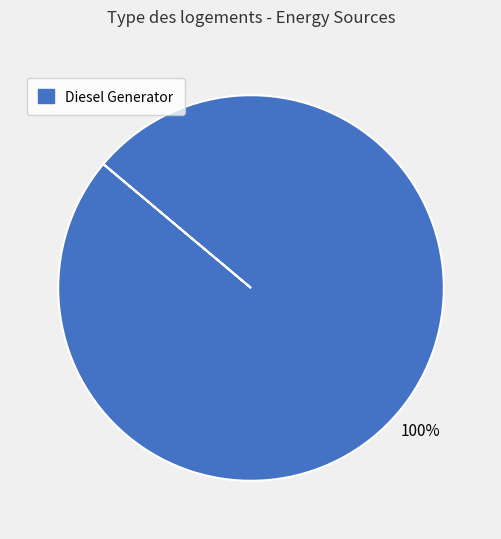

What is the majority slice?

Diesel Generator